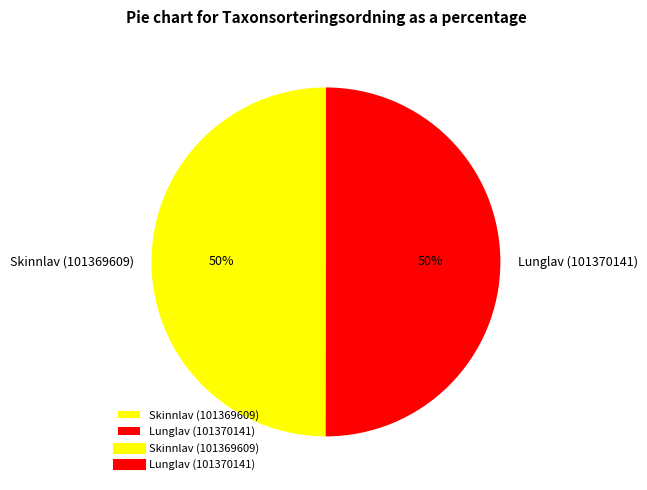

Combined, do Lunglav (101370141) and Skinnlav (101369609) account for over 50%?

Yes